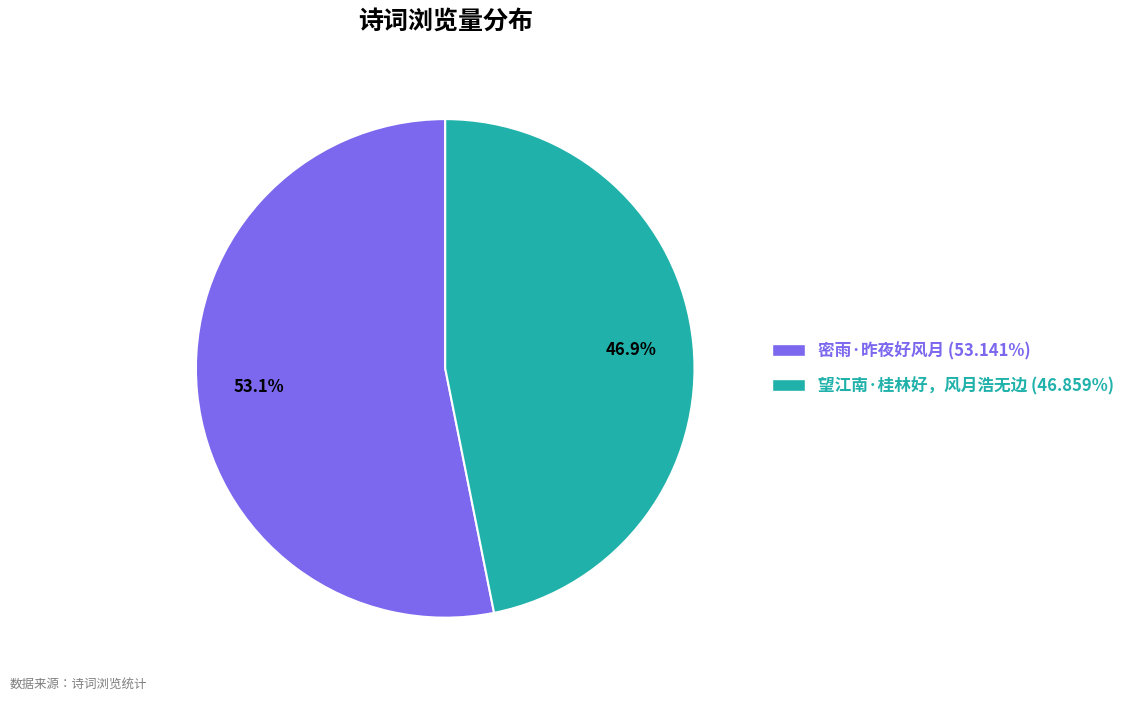

Which category has the smallest portion of the pie?

望江南·桂林好，风月浩无边